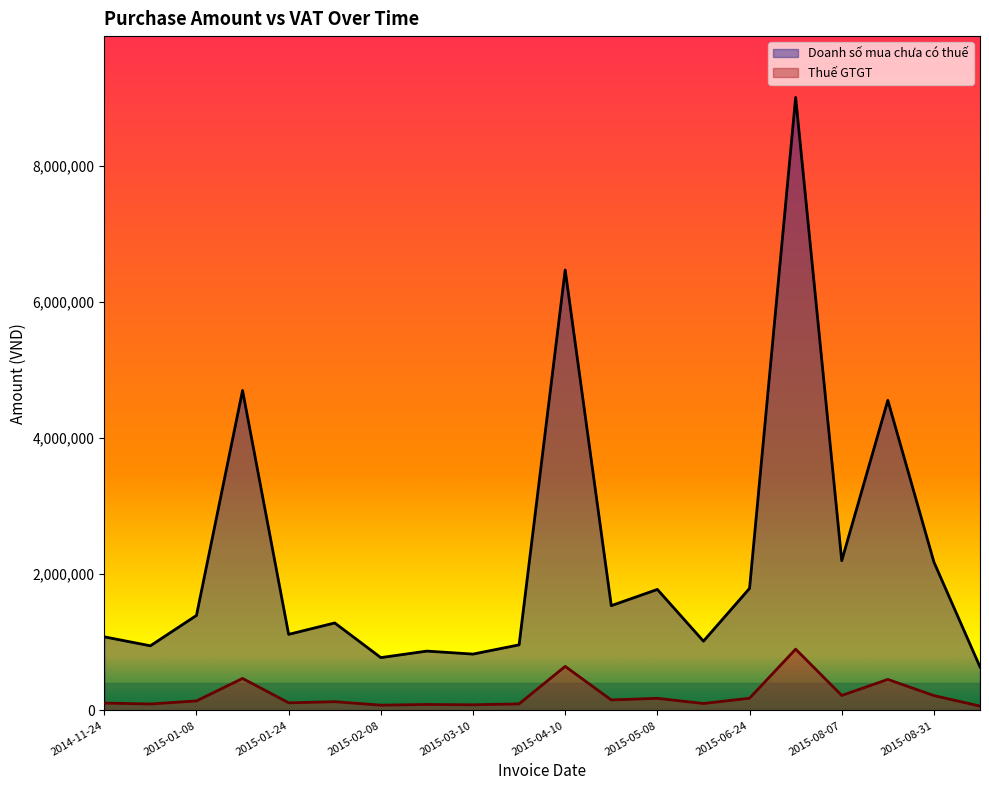

True or false: Thuế GTGT and Doanh số mua chưa có thuế intersect in this chart.

False